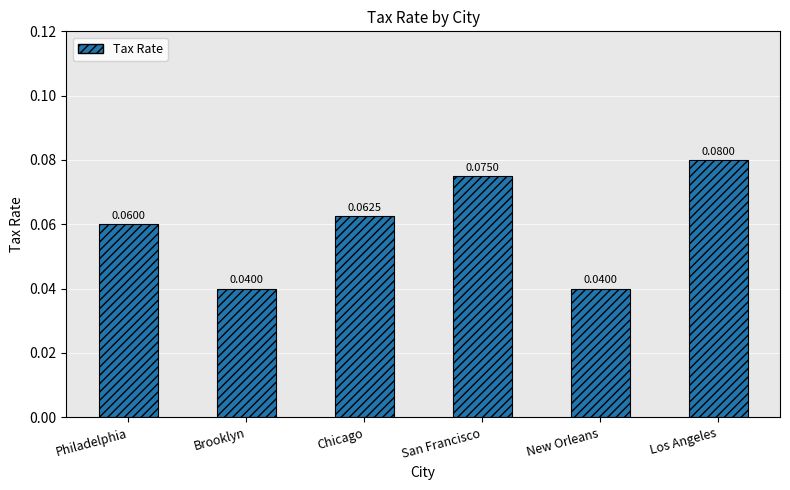

How many values are between 0 and 1?

6